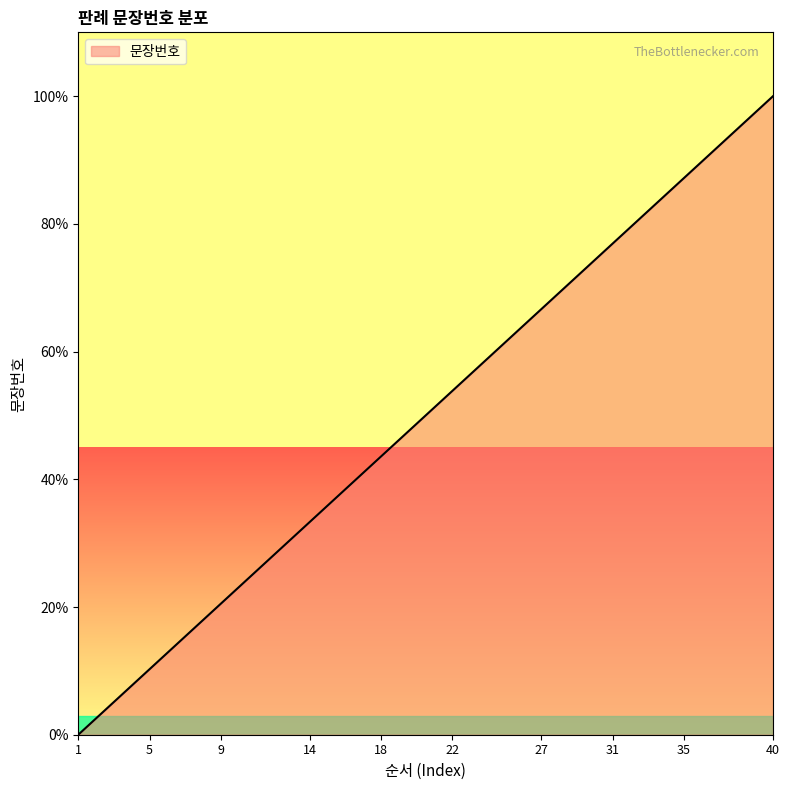

What is the difference between the maximum and minimum values?

100.0